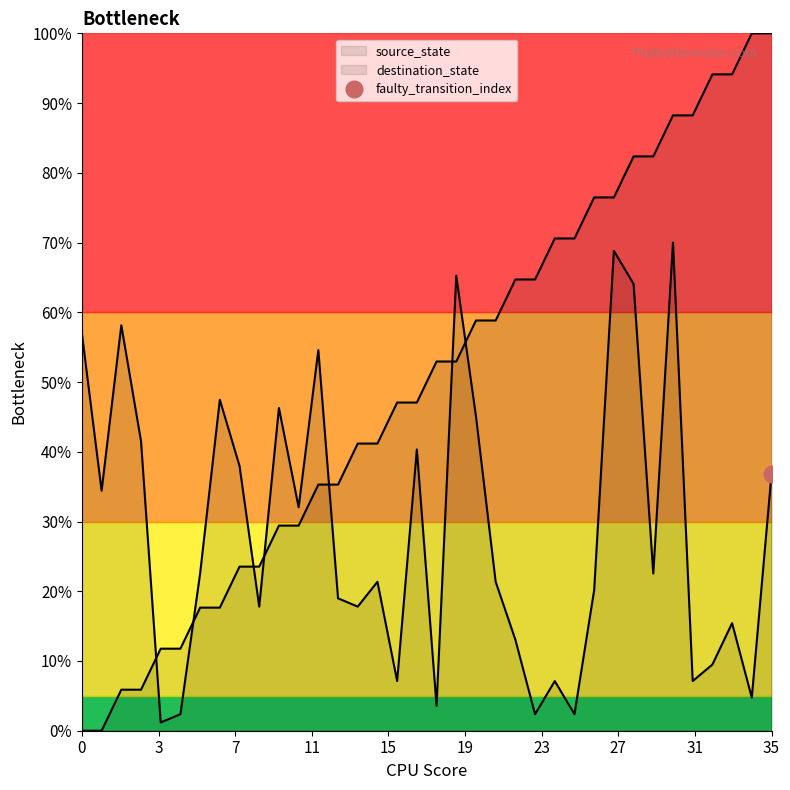

List the series in order of their peak value, lowest first.

destination_state, source_state